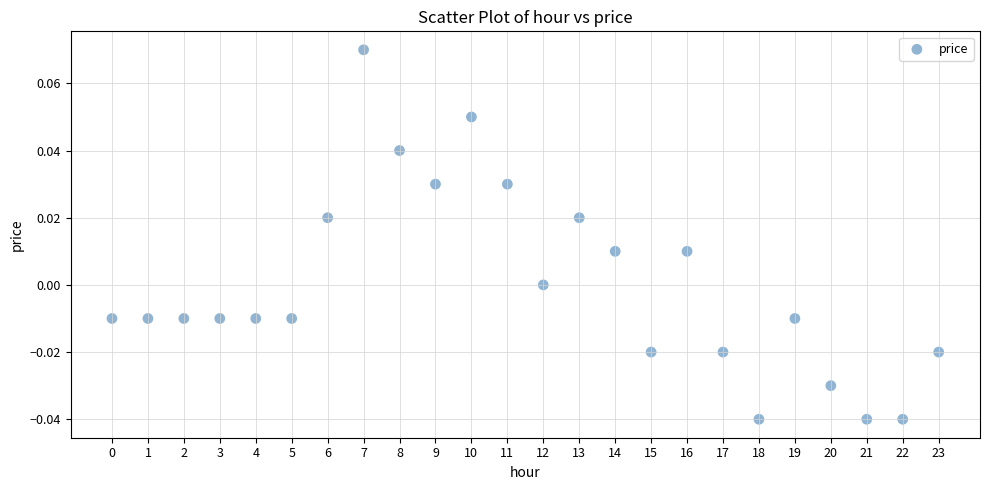

Count the number of points in this scatter plot.

24